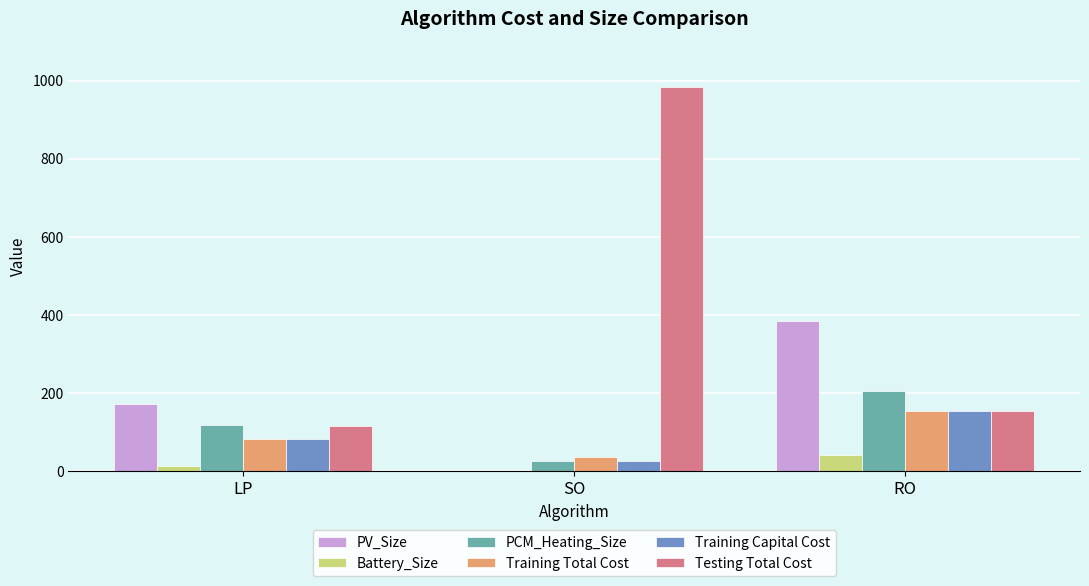

What is the total value across all series at RO?

1097.6